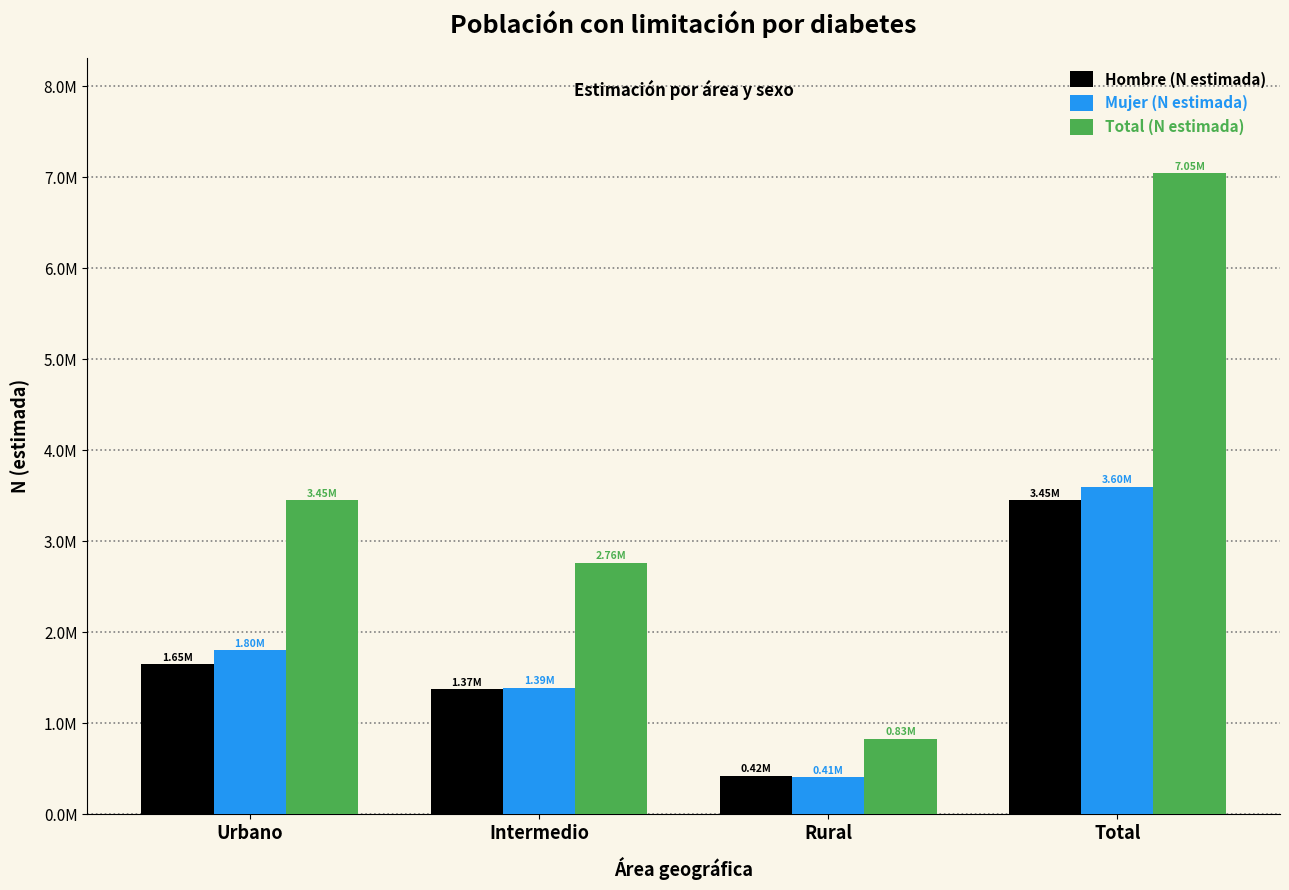

Reading left to right, transcribe all the data shown in this chart.

Hombre (N estimada): Urbano=1651982	Intermedio=1374705	Rural=422814	Total=3449501
Mujer (N estimada): Urbano=1801775	Intermedio=1390165	Rural=407120	Total=3599060
Total (N estimada): Urbano=3453757	Intermedio=2764870	Rural=829934	Total=7048561